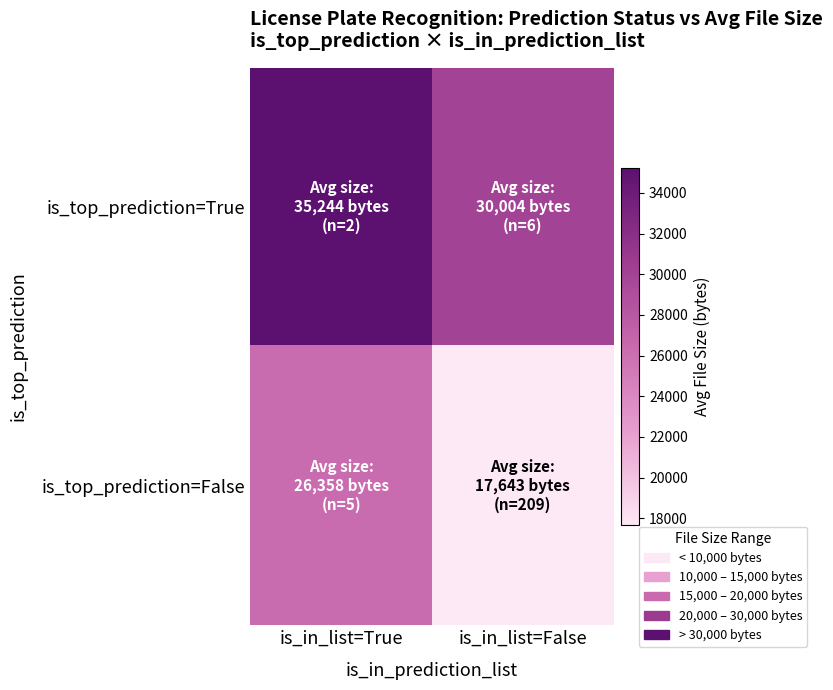

What is the difference between the highest and lowest values at is_in_list=False?

12361